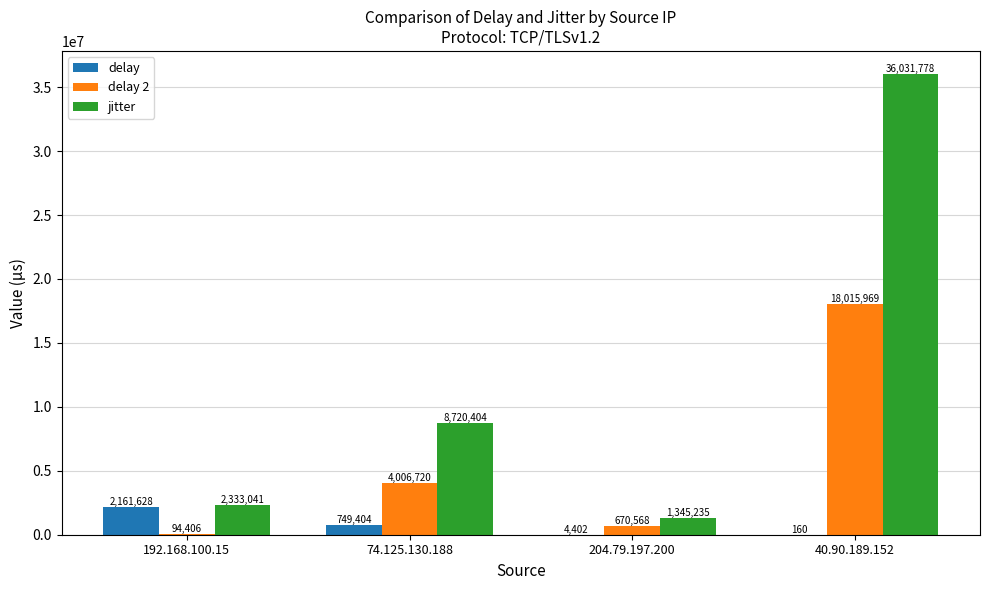

How many distinct data groups are displayed?

3